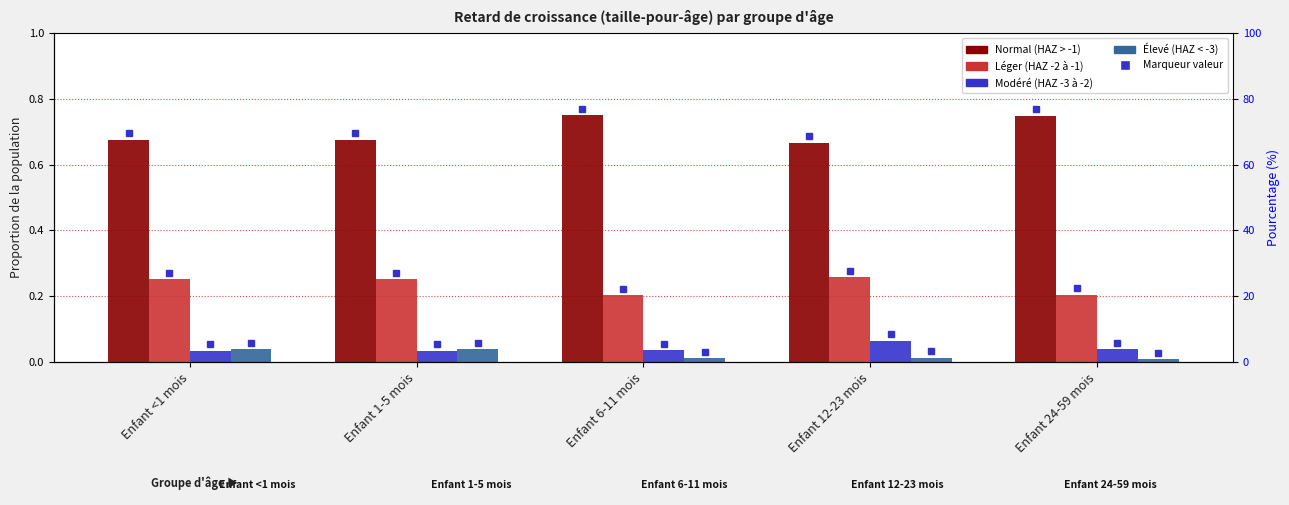

How many groups of bars are there?

5